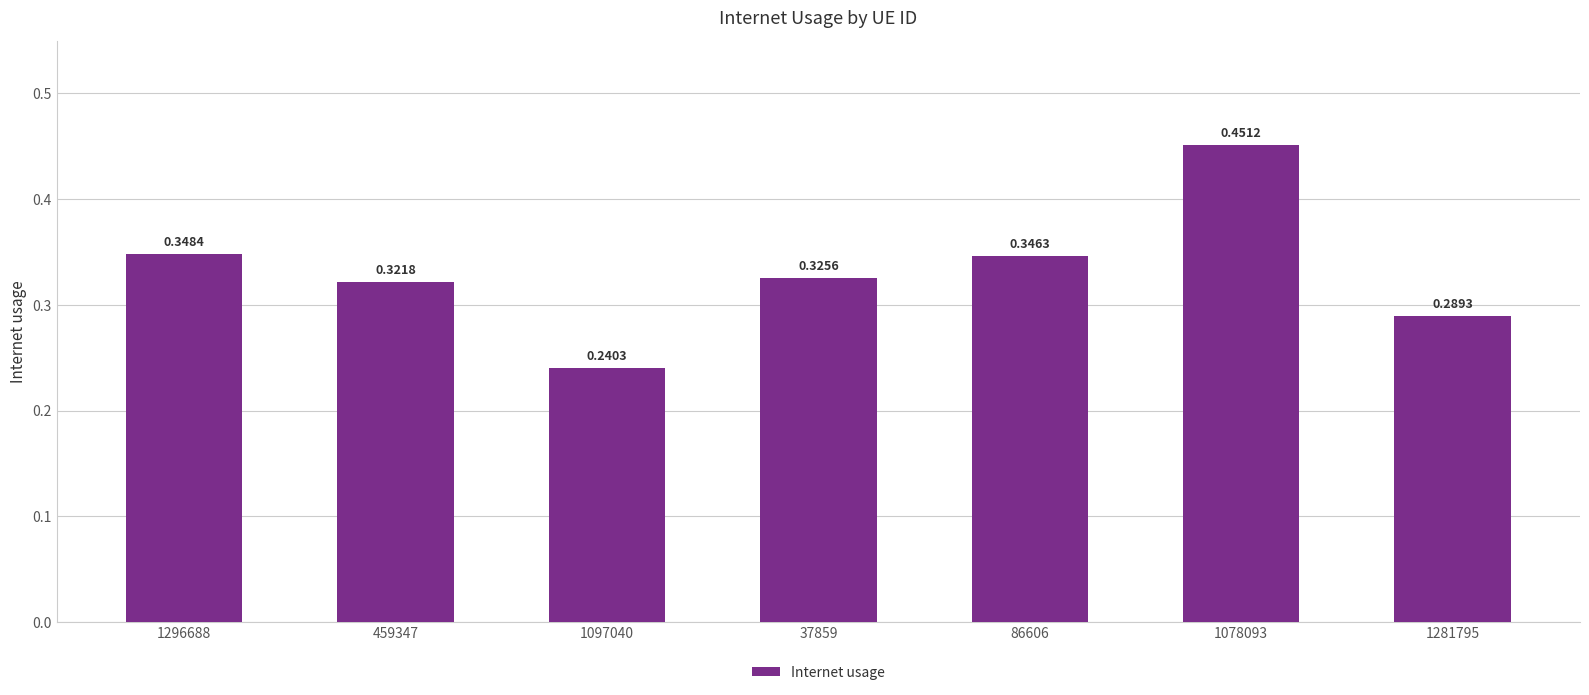

List the labels in order of value, largest first.

1078093, 1296688, 86606, 37859, 459347, 1281795, 1097040